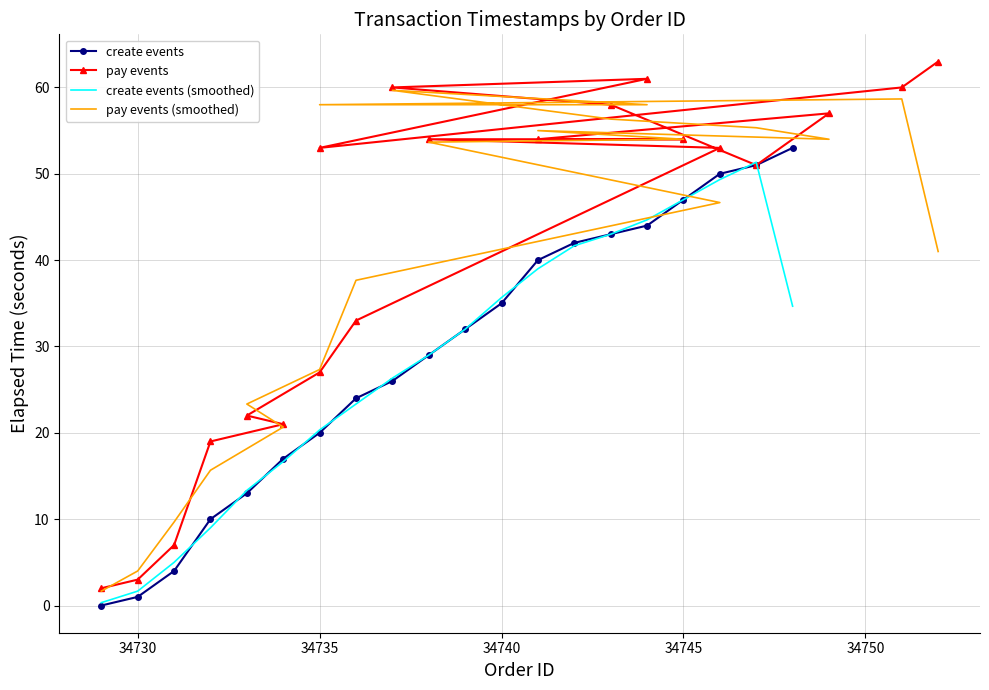

What is the highest value of the create events (smoothed) series?

51.3